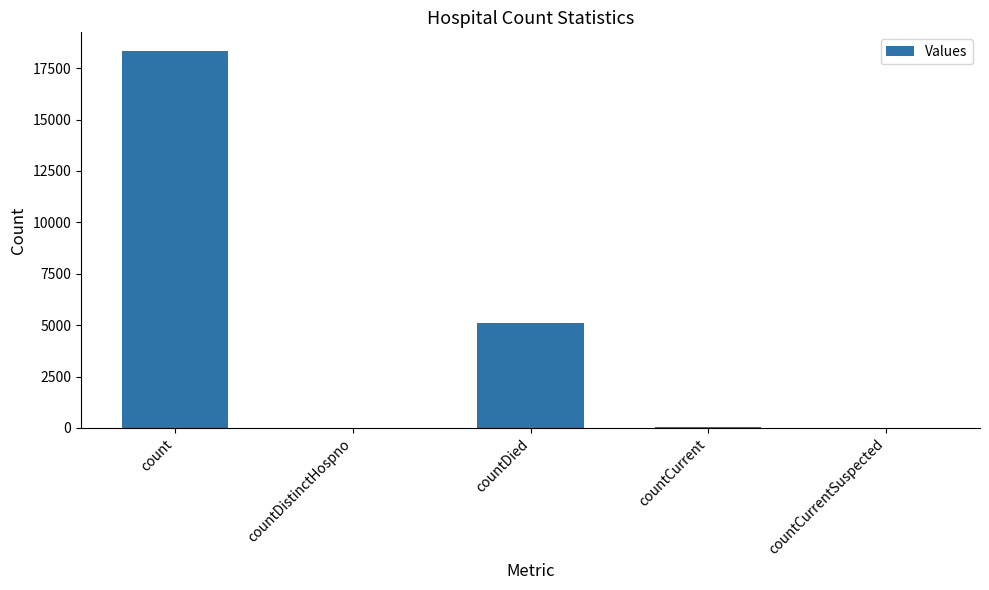

Is it true that the value at count is 23873?

False